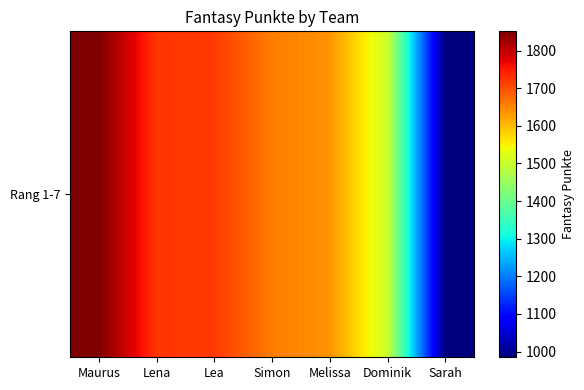

Which has a higher value, Dominik or Maurus?

Maurus